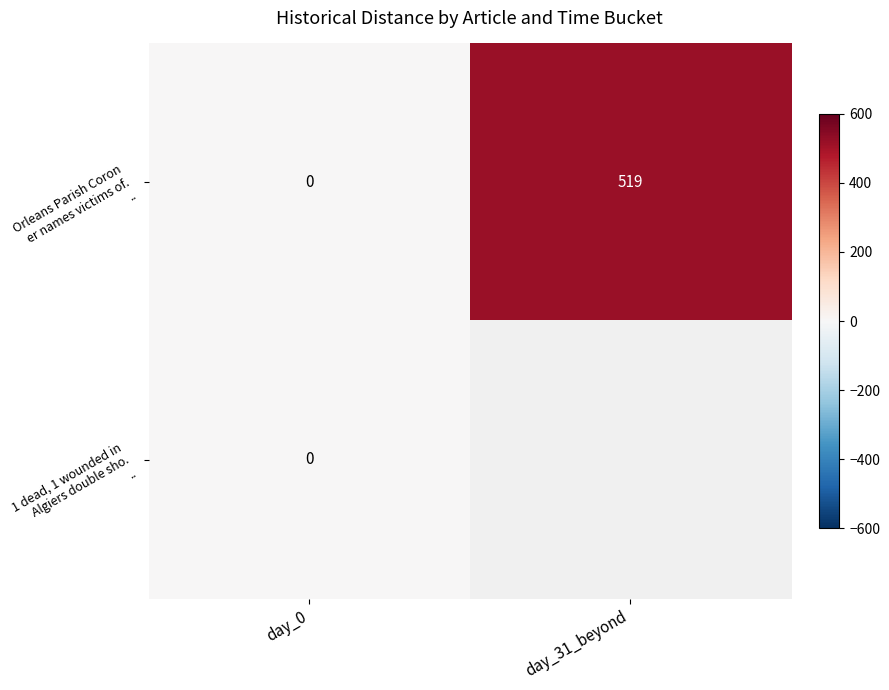

At which label is 1 dead, 1 wounded in Algiers double sho. .. closest to 0?

day_0